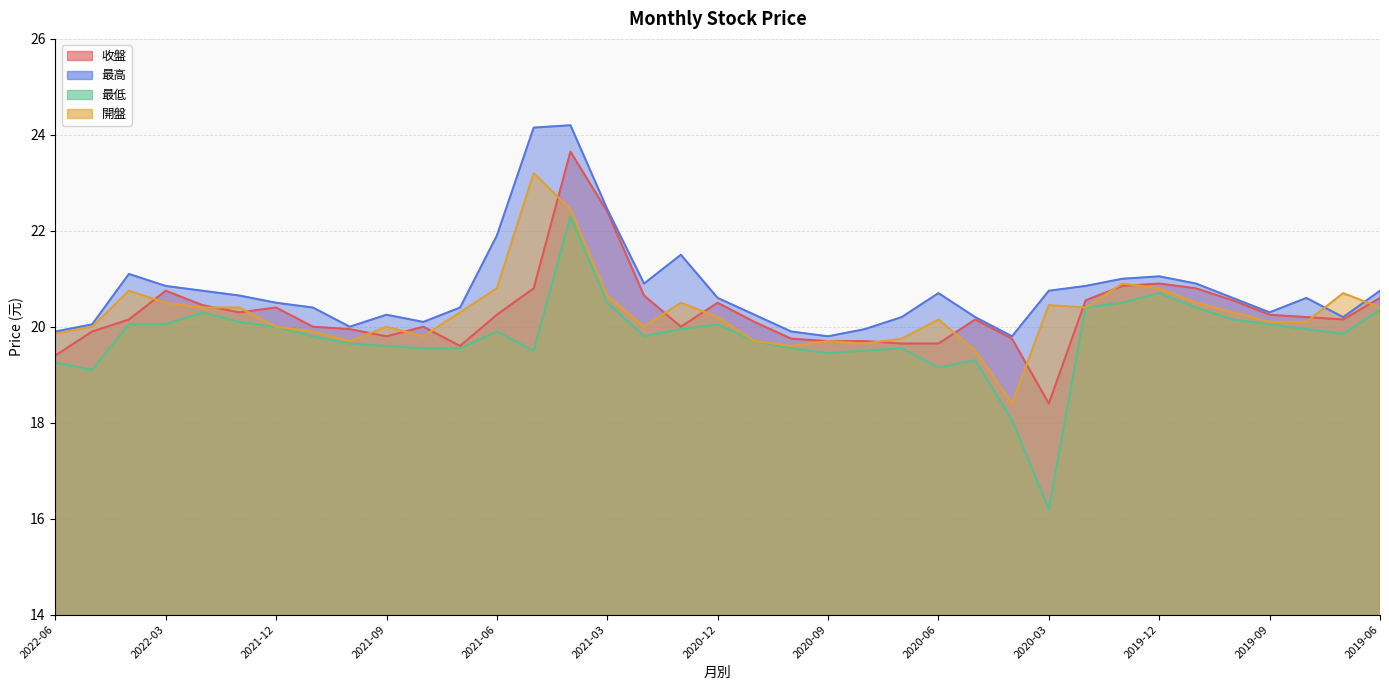

What is the difference between the maximum and minimum values in the 最高 series?

4.4